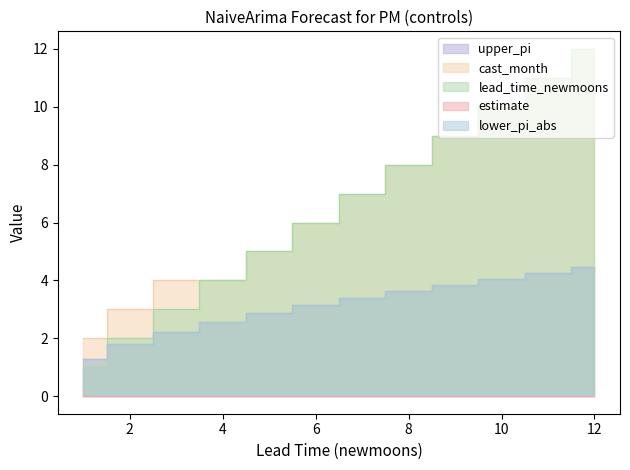

Which series has the largest total across all categories?

cast_month